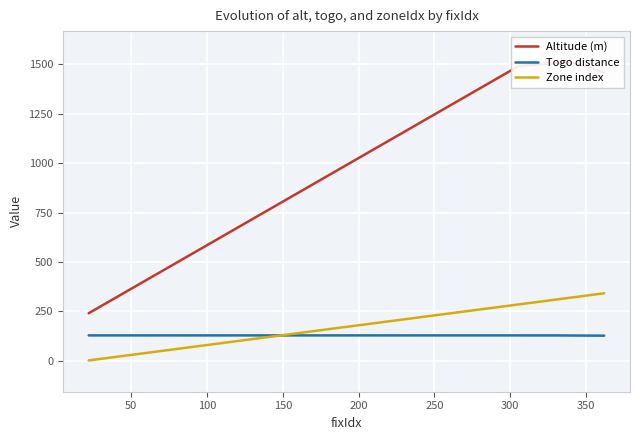

After their last crossing, which series has the higher values: Togo distance or Zone index?

Zone index